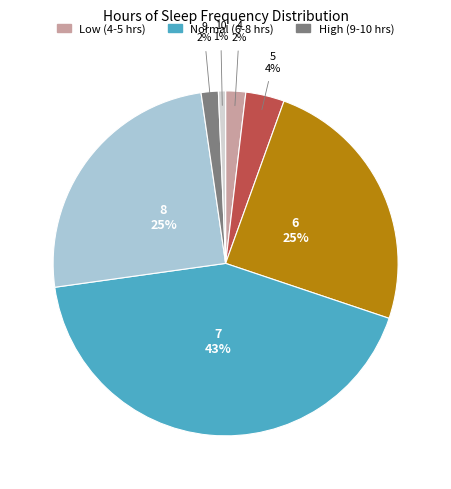

Does any single category account for the majority?

No